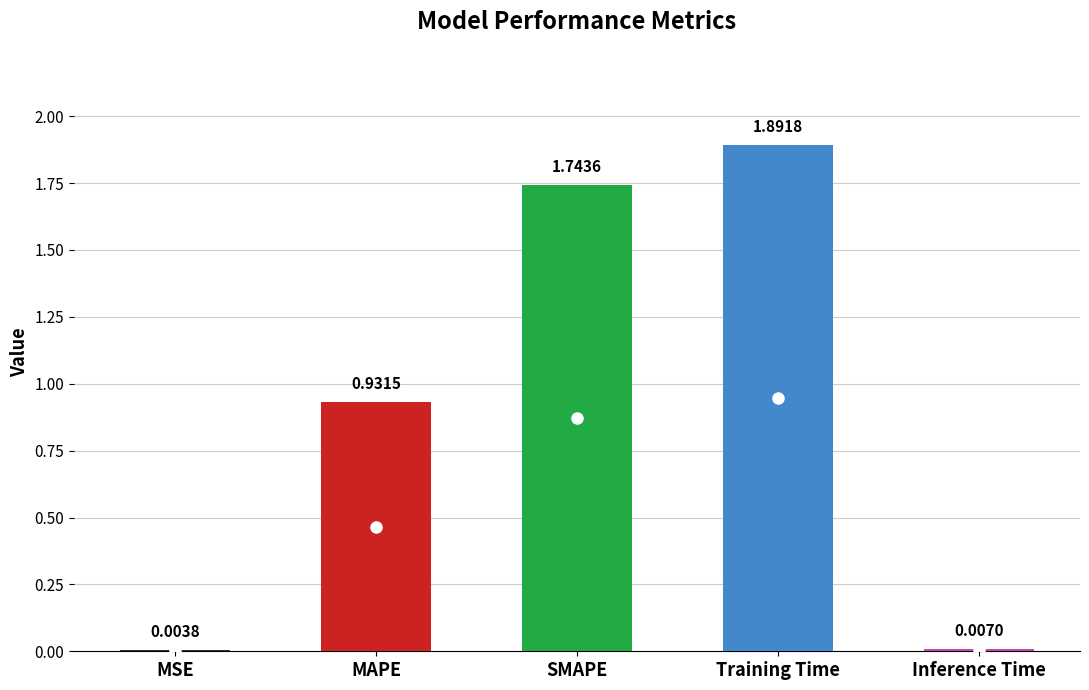

Approximately how many times larger is the value at Training Time compared to SMAPE?

1.1